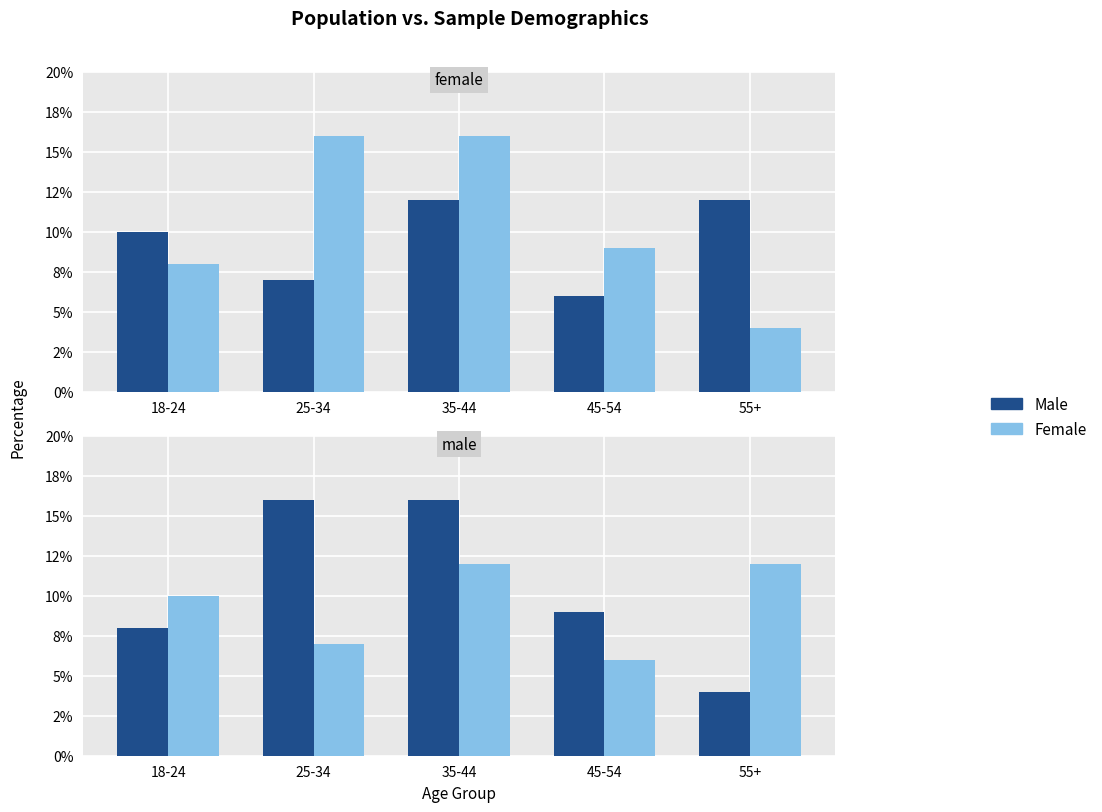

What is the sum of the Female values at 55+ and 35-44?

24